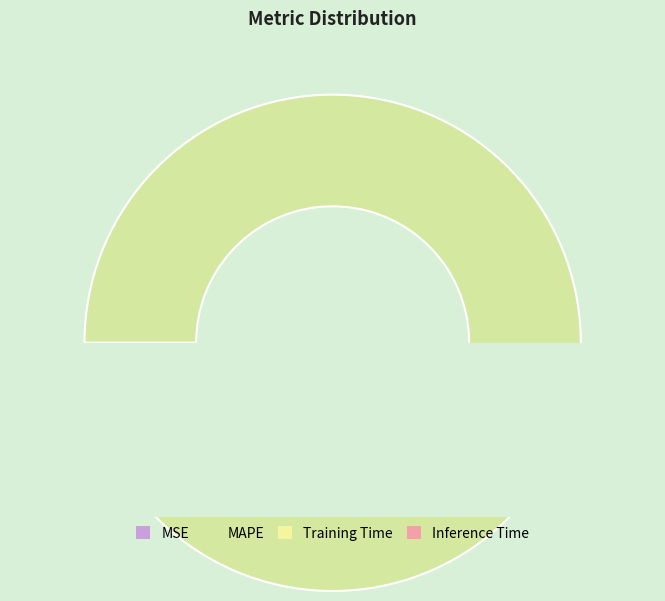

To the nearest percent, what is the average slice percentage?

25%